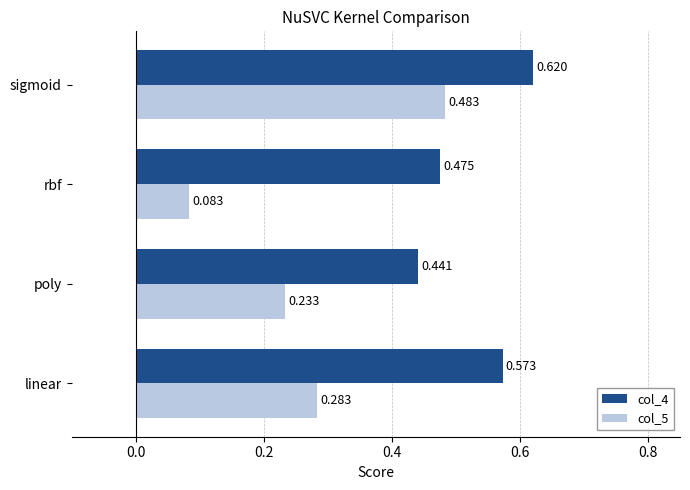

Which series has the largest total across all categories?

col_4